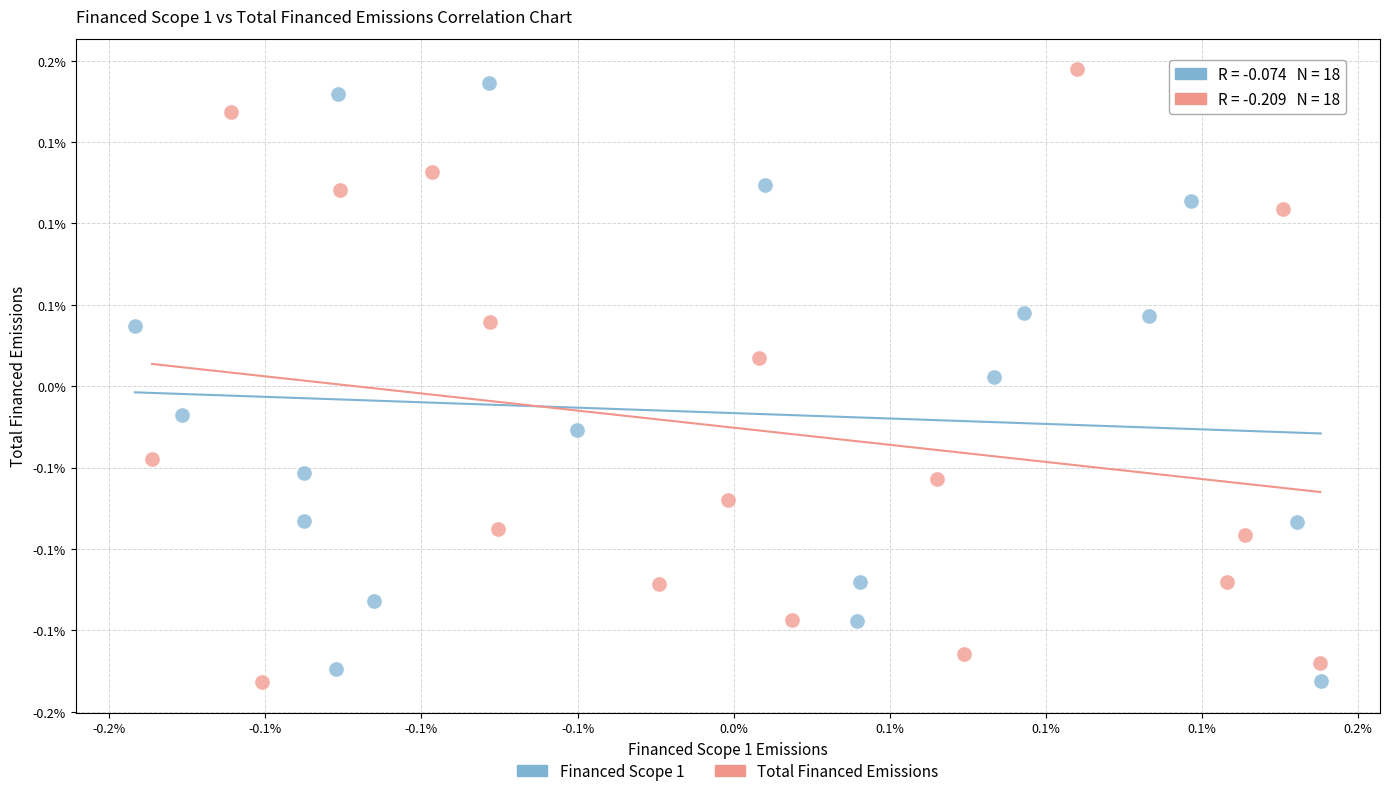

Which series contains the highest Y value?

Total Financed Emissions